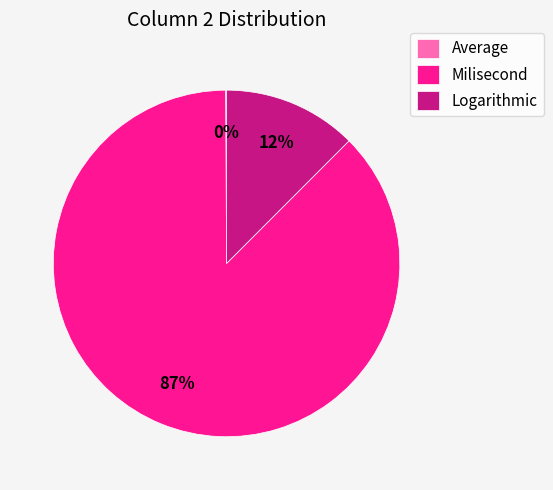

To the nearest percent, what is the average slice percentage?

33%